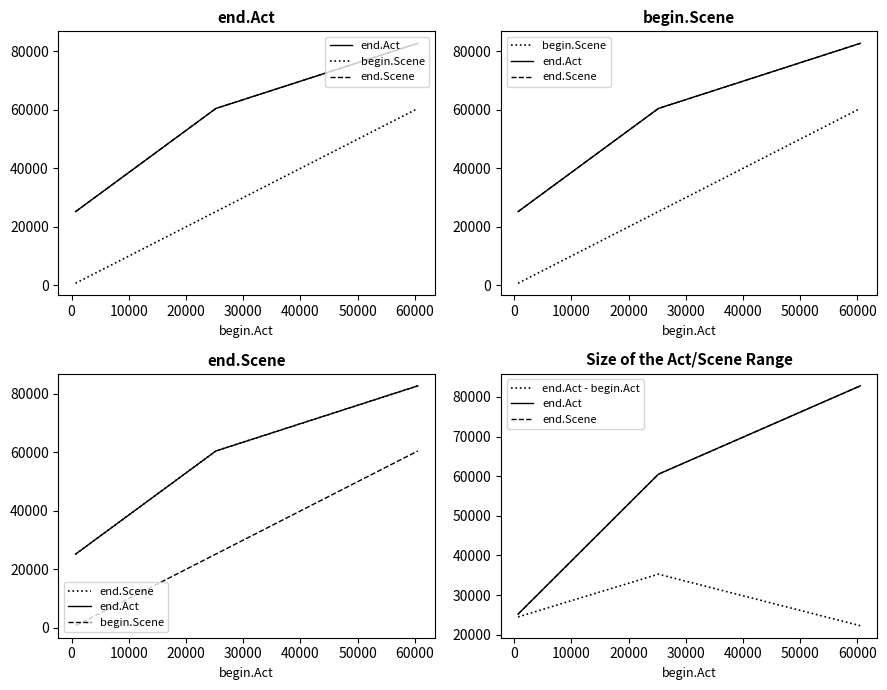

What is the difference between the second highest and minimum values in the end.Act - begin.Act series?

2223